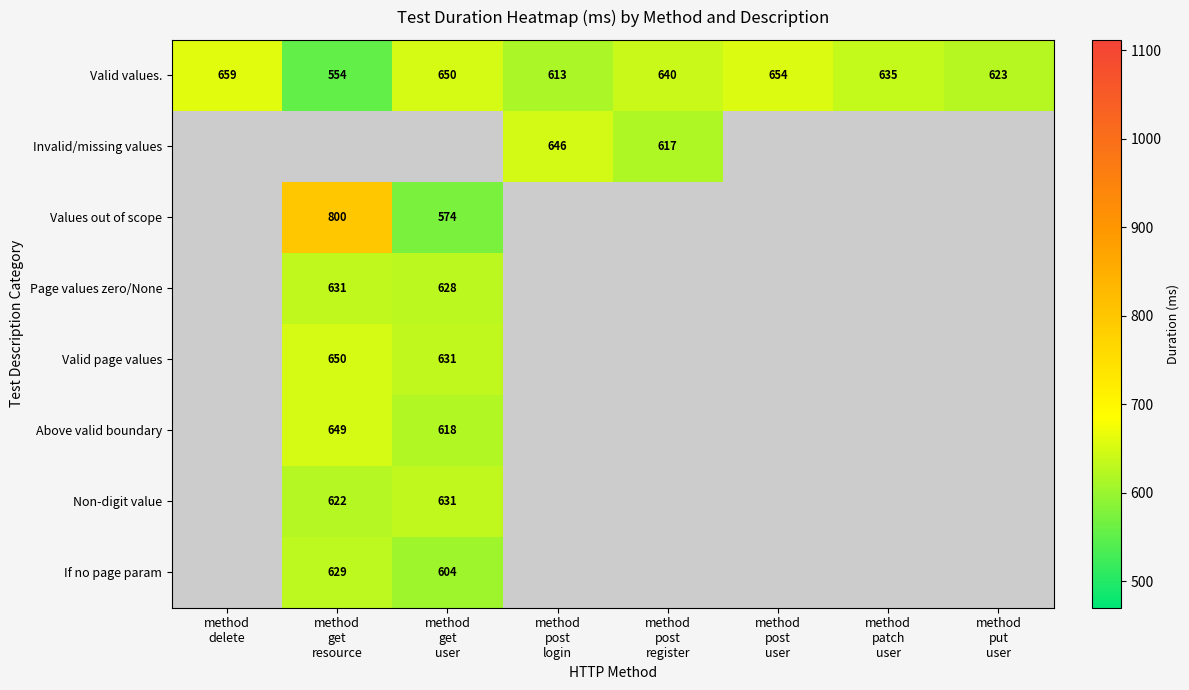

What is the sum of all Valid values. values?

5028